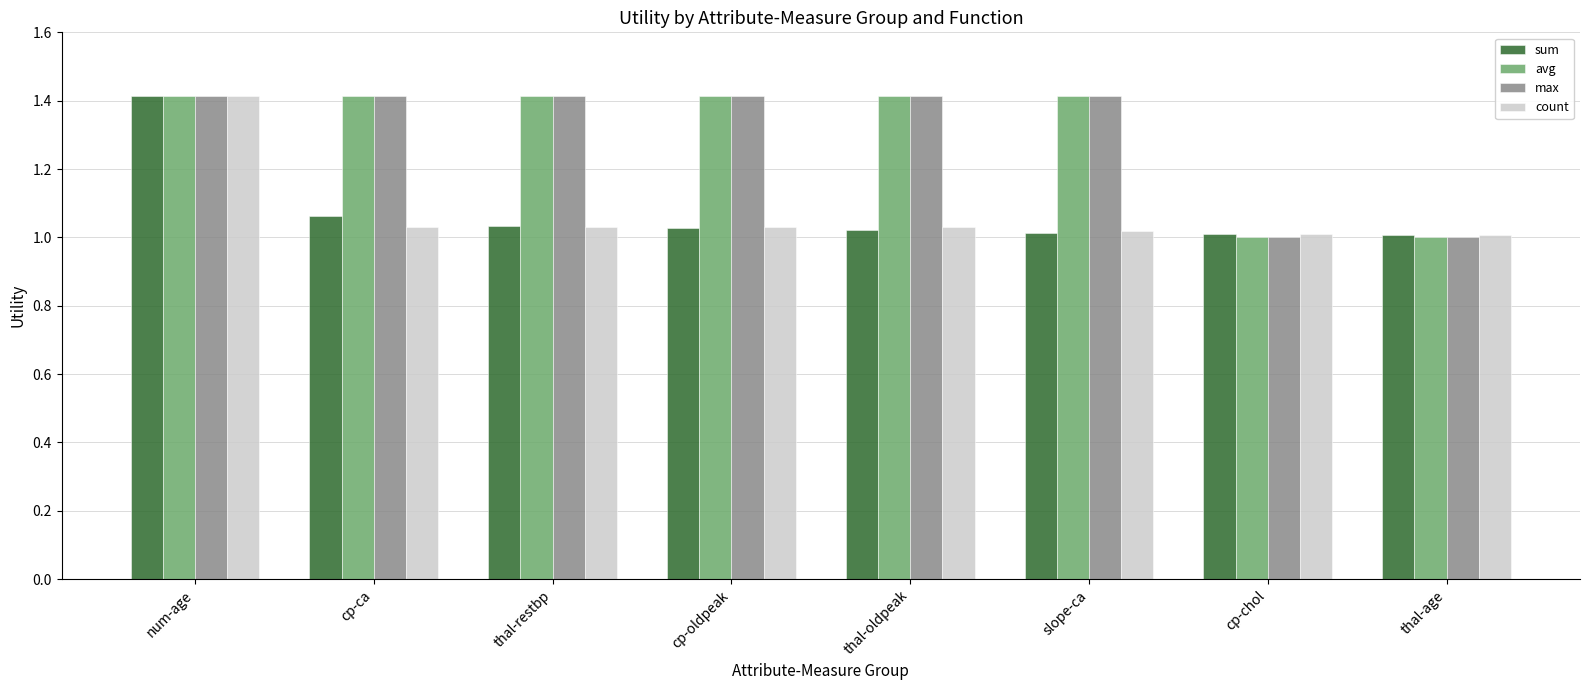

What is the difference between the maximum and minimum values in the max series?

0.4